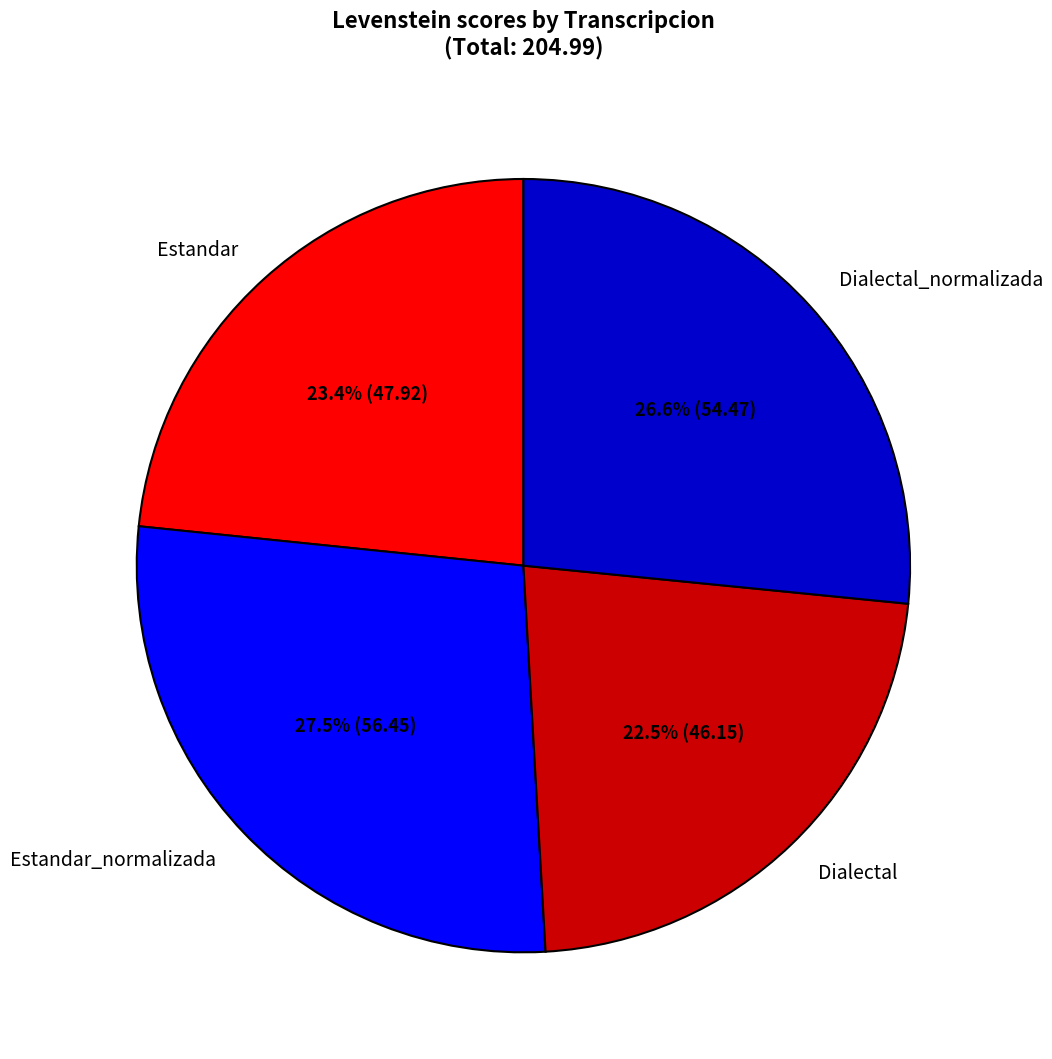

Do Estandar and Dialectal together represent more than half of the pie?

No